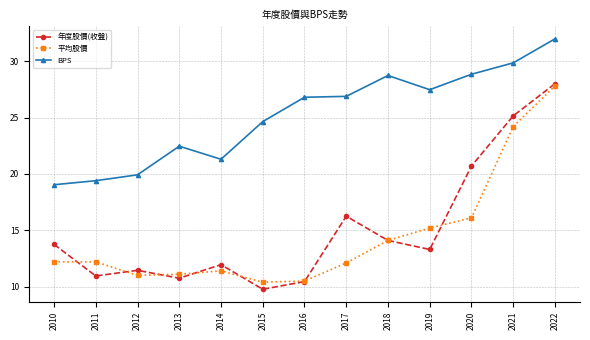

True or false: 年度股價(收盤) and 平均股價 cross at least once.

True